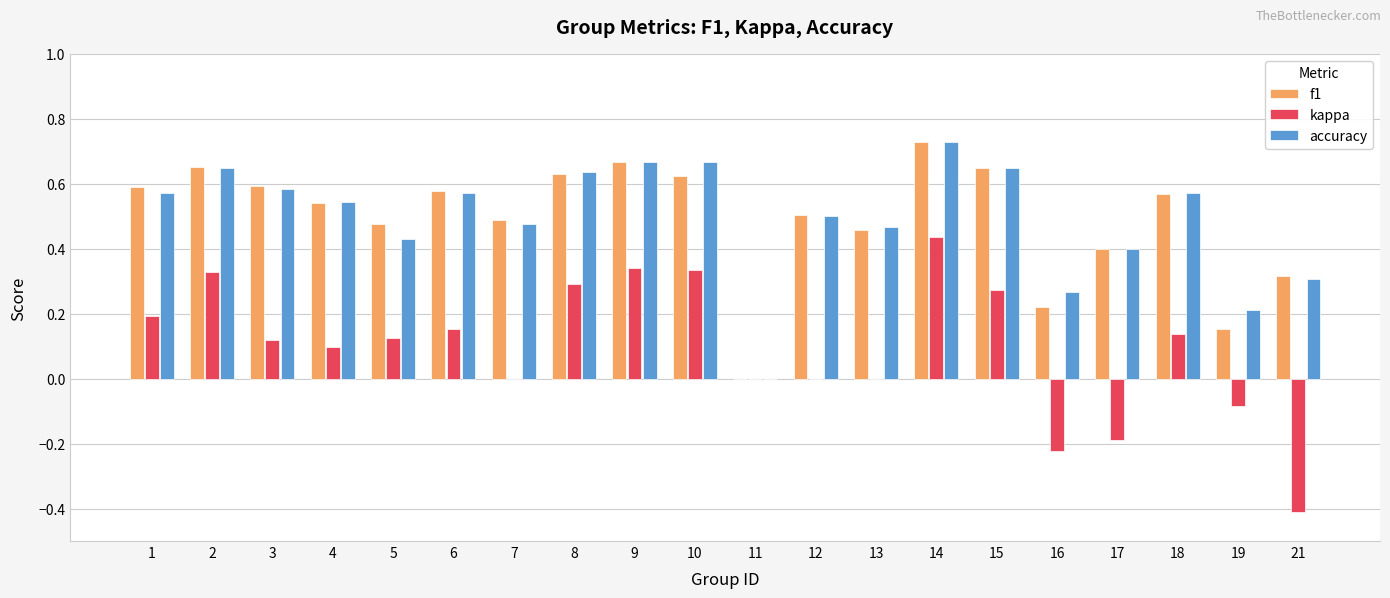

Which series changed the most between 15 and 16?

kappa